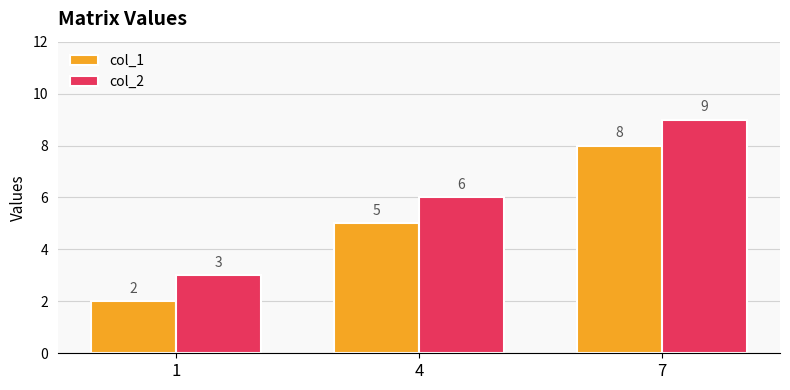

Count the col_2 values in the range 3 to 9.

3